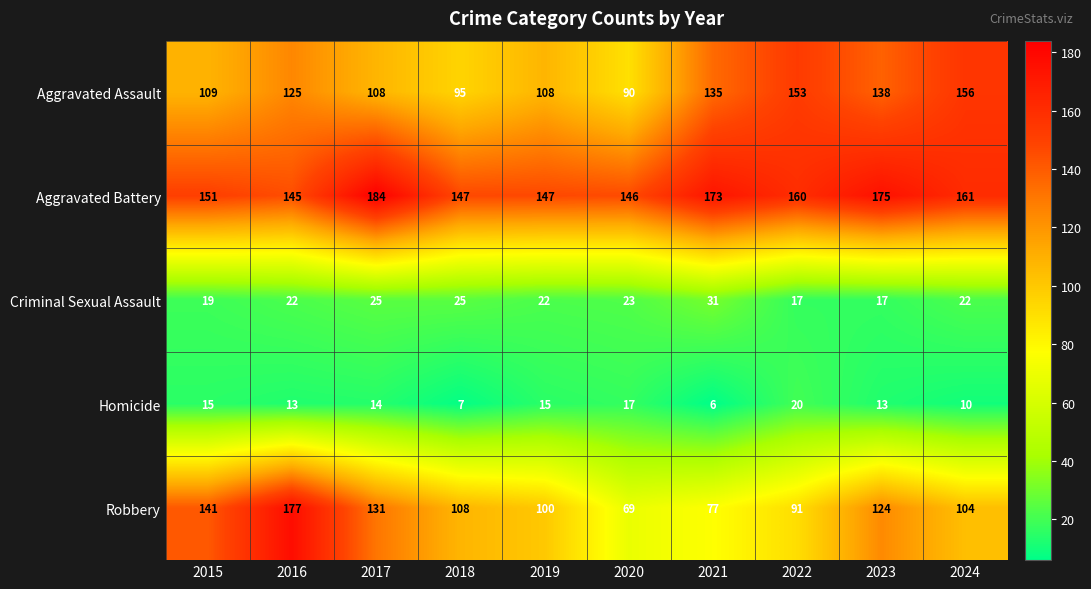

What is the sum of all Homicide values?

130